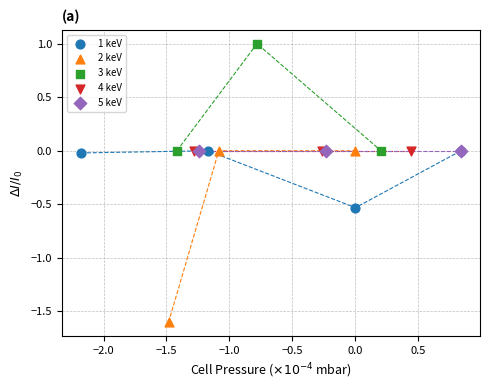

Which series reaches the minimum Y coordinate?

2 keV